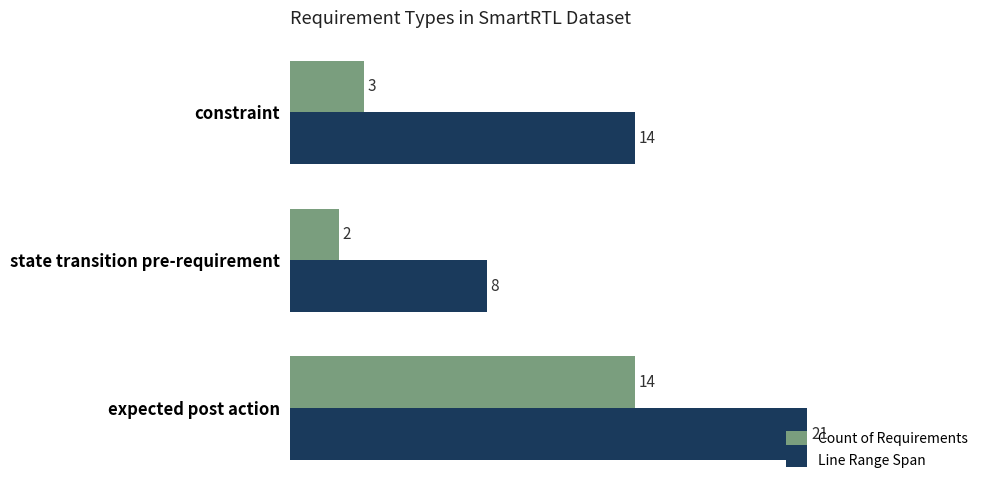

Is it true that Line Range Span equals 3 at constraint?

False